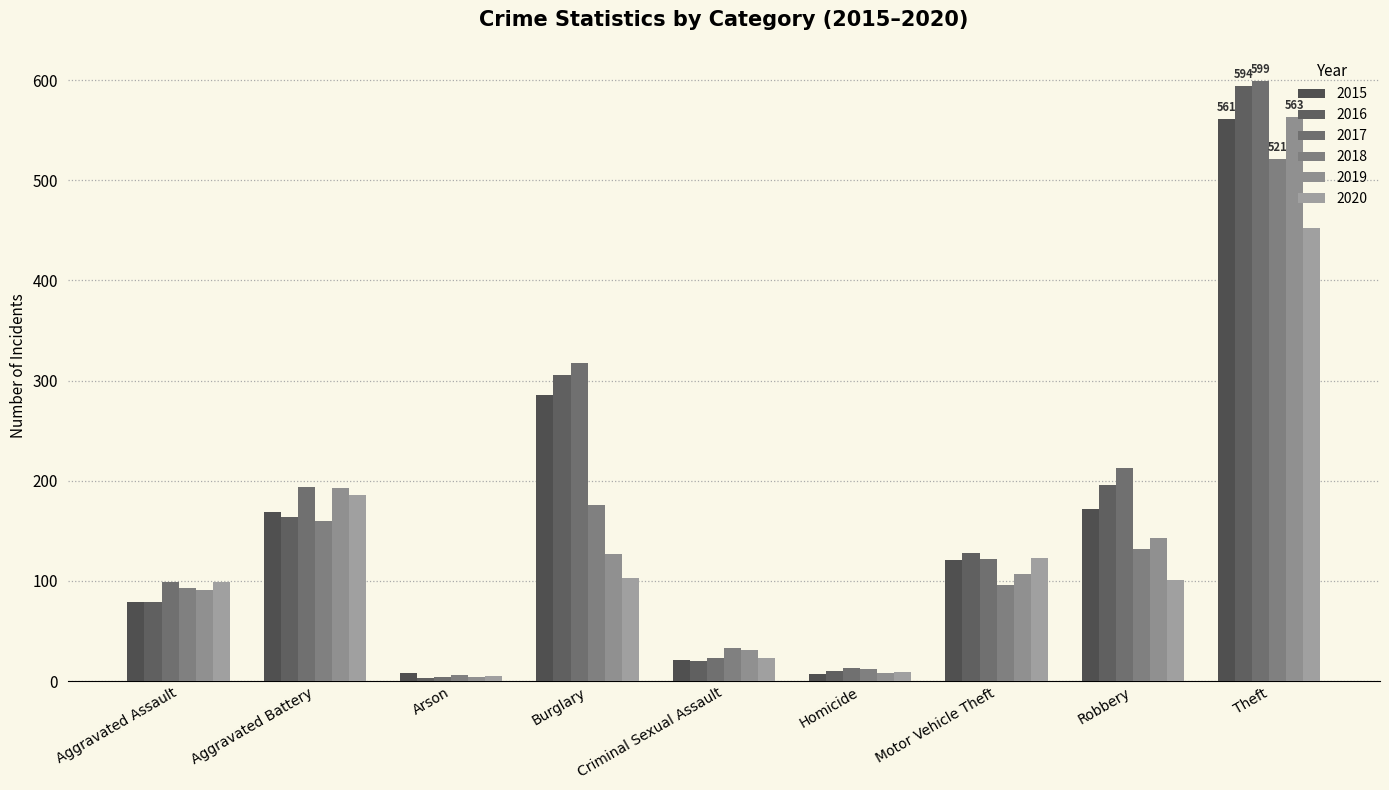

What is the total value across all series at Aggravated Assault?

540